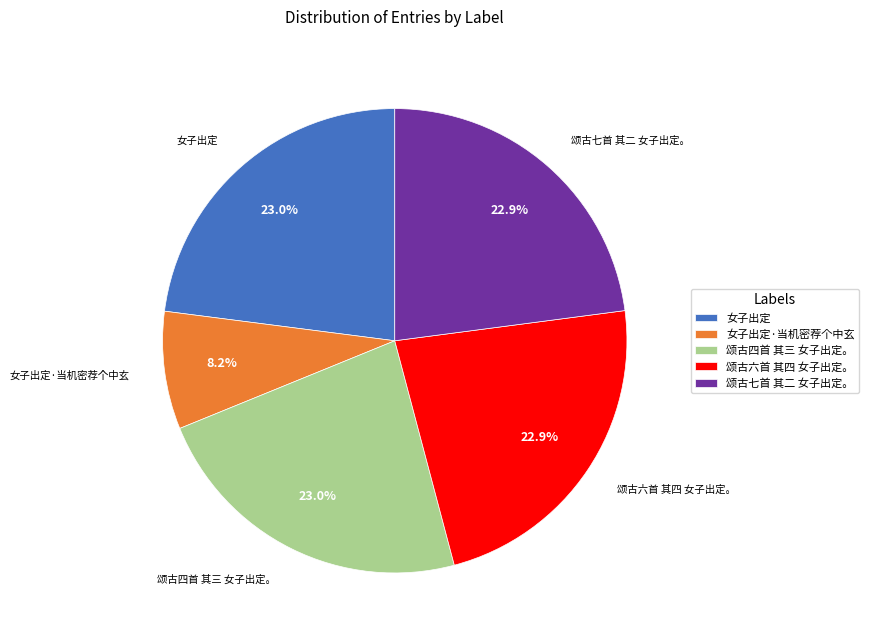

To the nearest percent, what is the difference between the 女子出定·当机密荐个中玄 and 颂古四首 其三 女子出定。 slice percentages?

15%